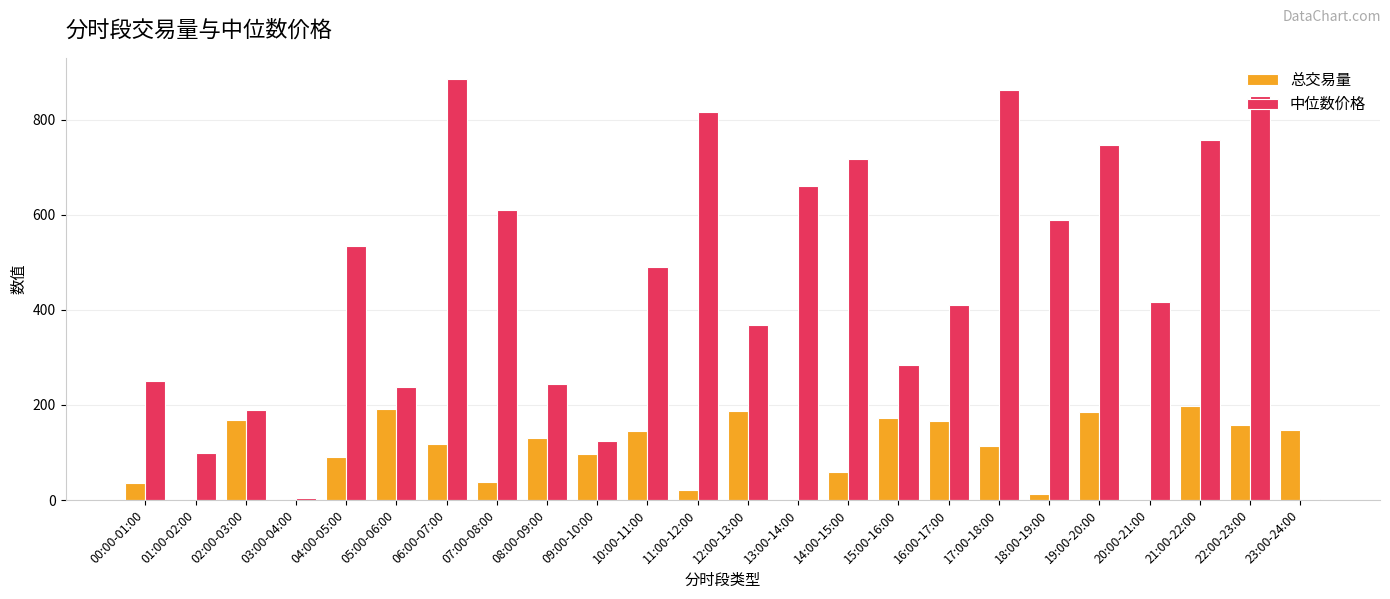

How many categories are shown in the chart?

24